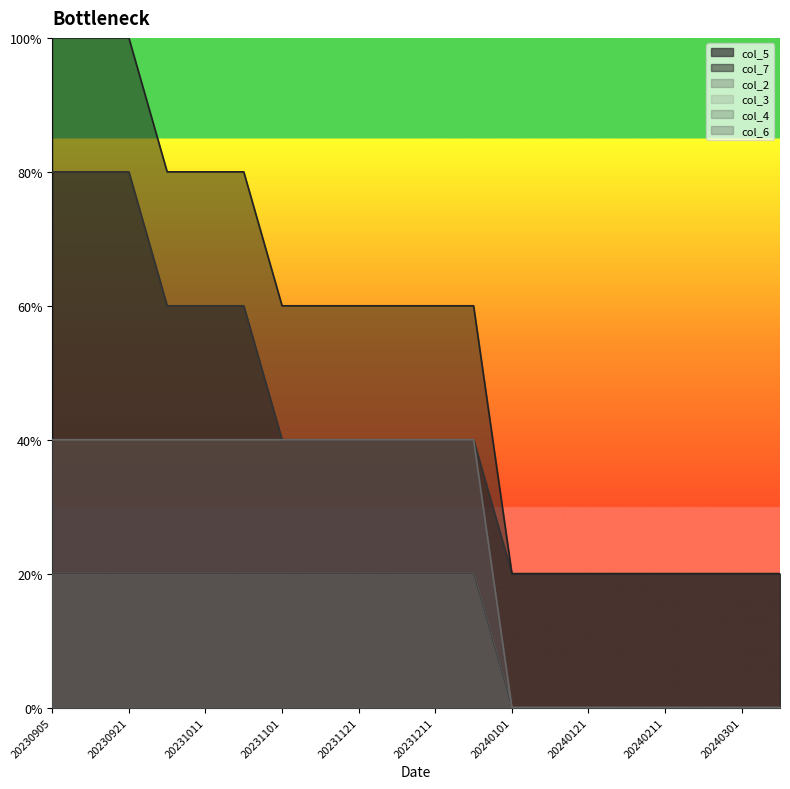

Which series has the widest spread of values?

col_7